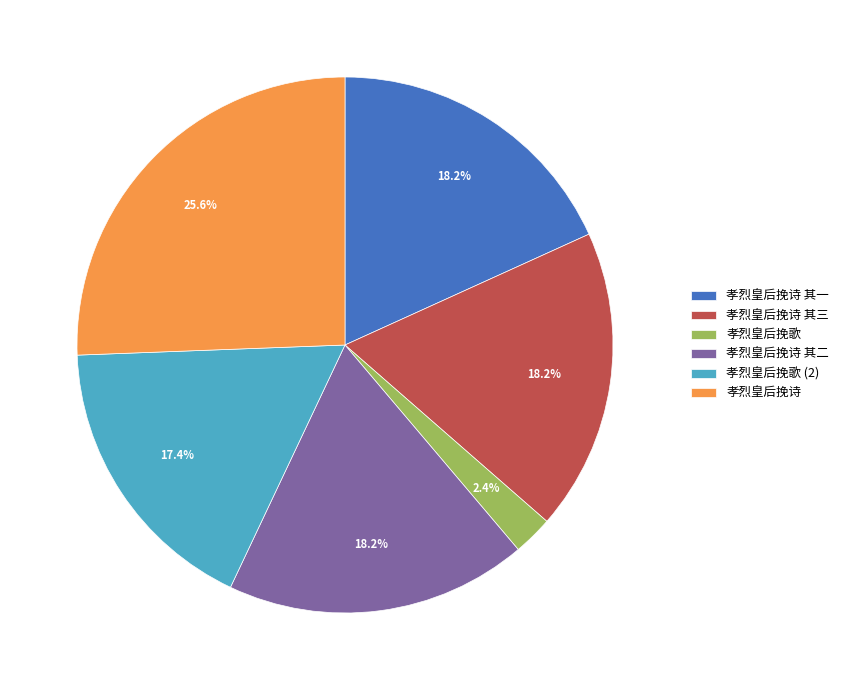

How many segments does this pie chart have?

6